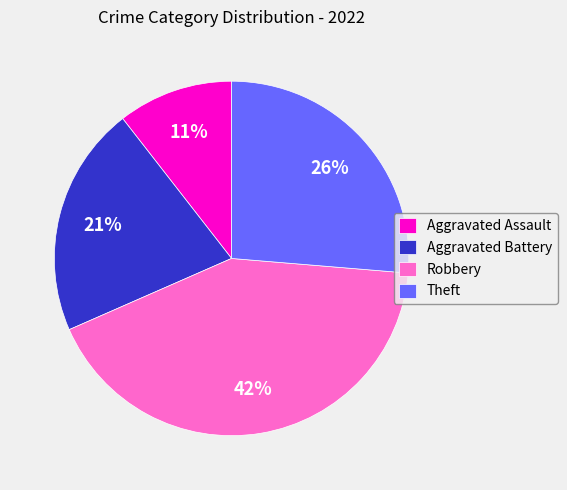

The Aggravated Assault slice represents 1% of the pie. True or false?

False